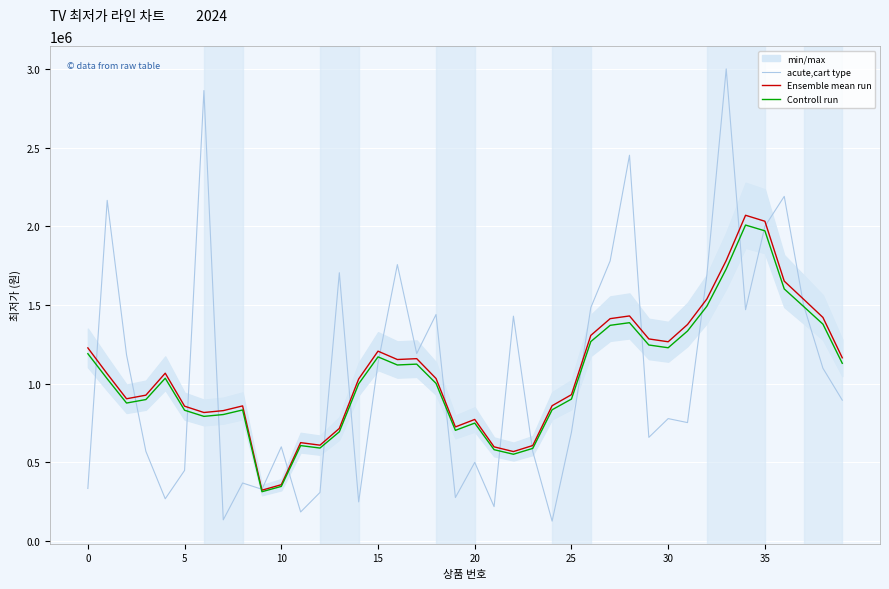

Between 18 and 15, which is larger?

18